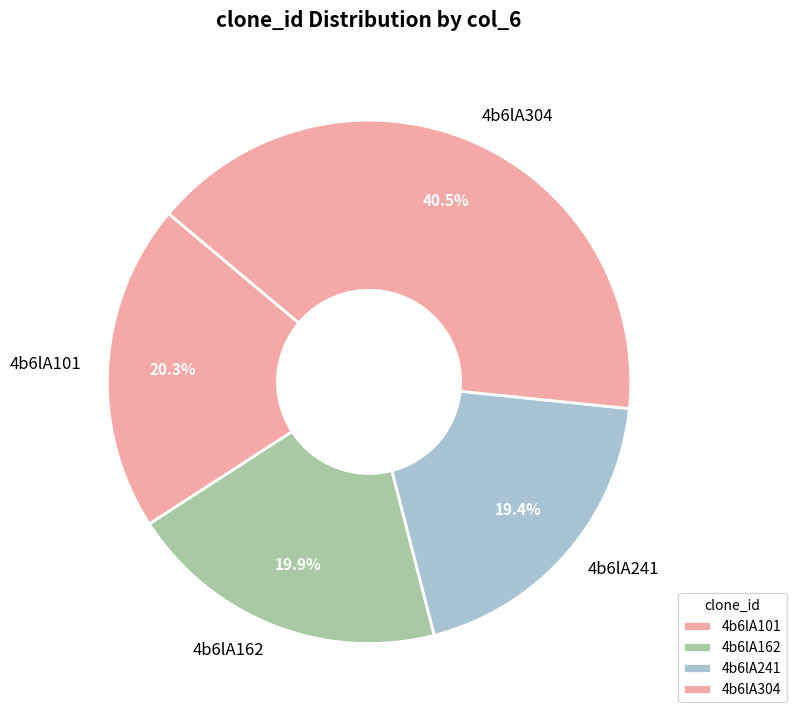

What percentage is NOT represented by 4b6lA241?

80.6%